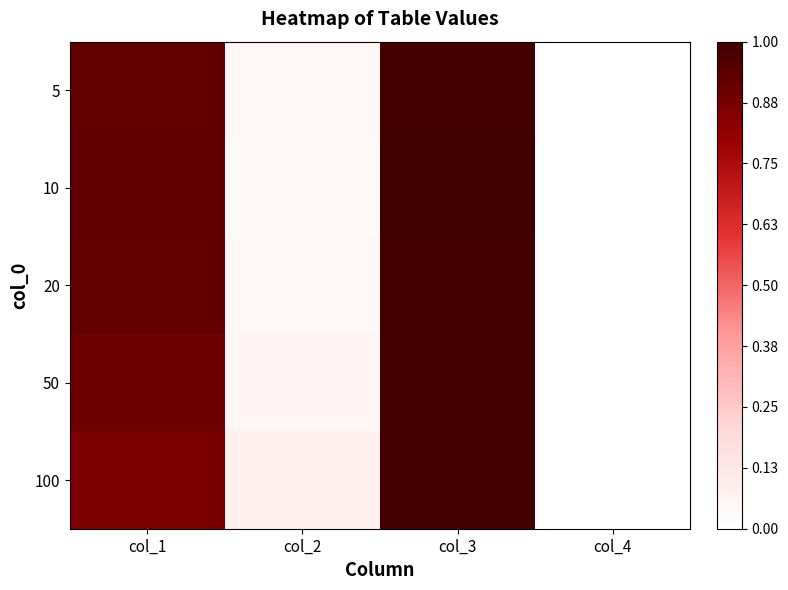

Count the number of categories in the chart.

4